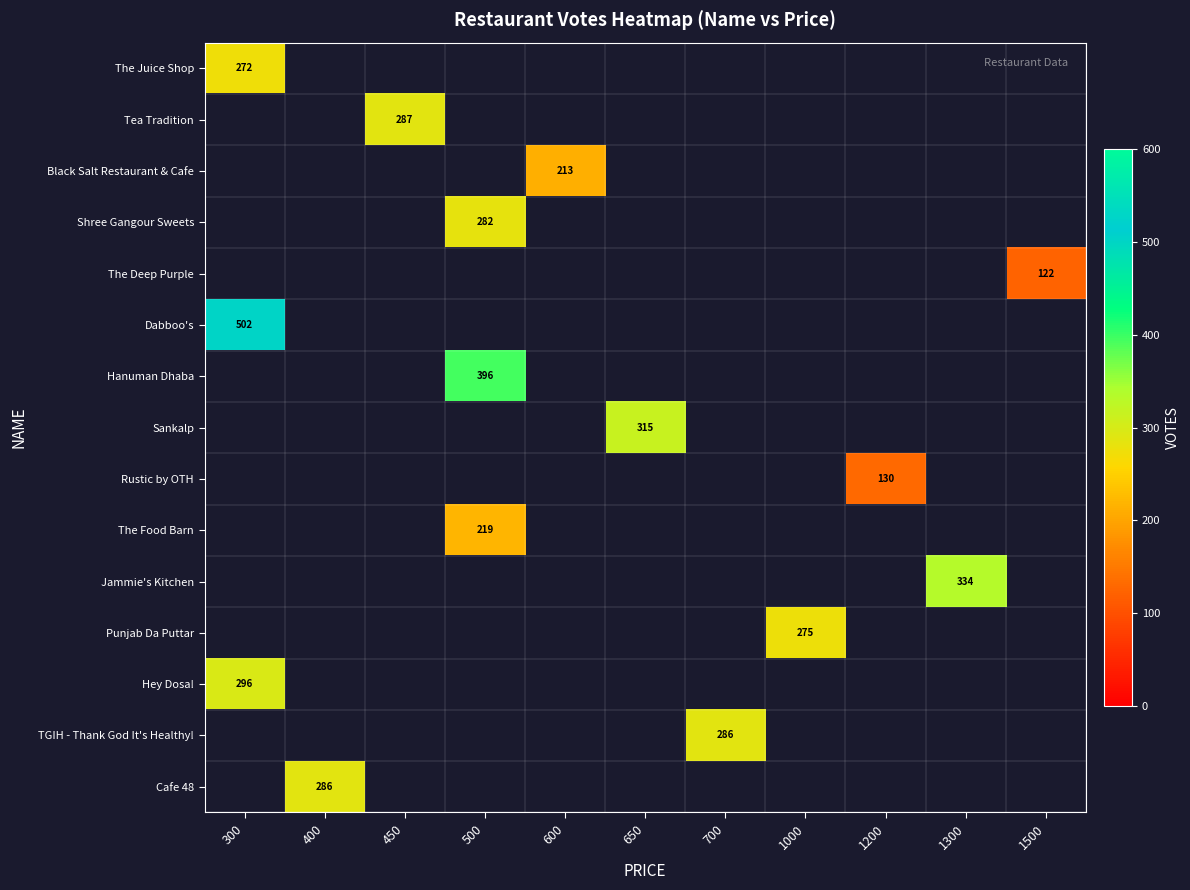

What is the total value across all series at 650?

315